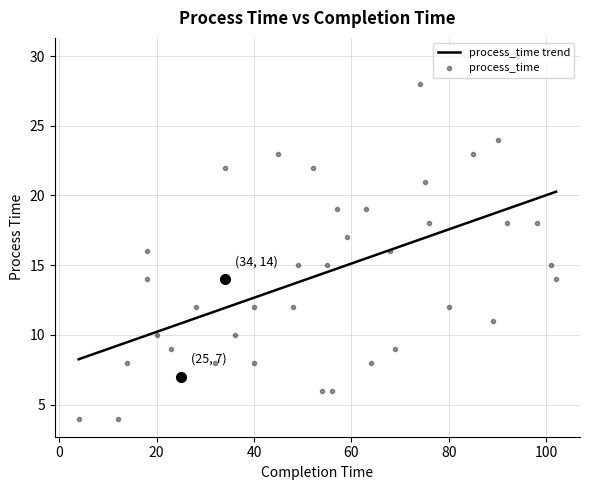

What is the maximum value for process_time trend?

20.3